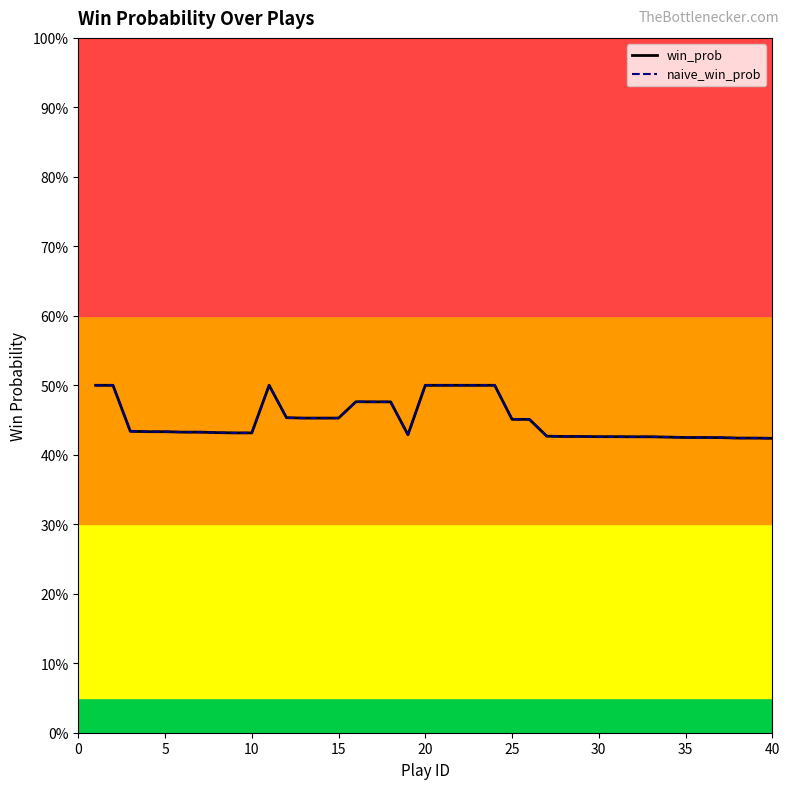

The value of naive_win_prob at 36 is 0.7. True or false?

False